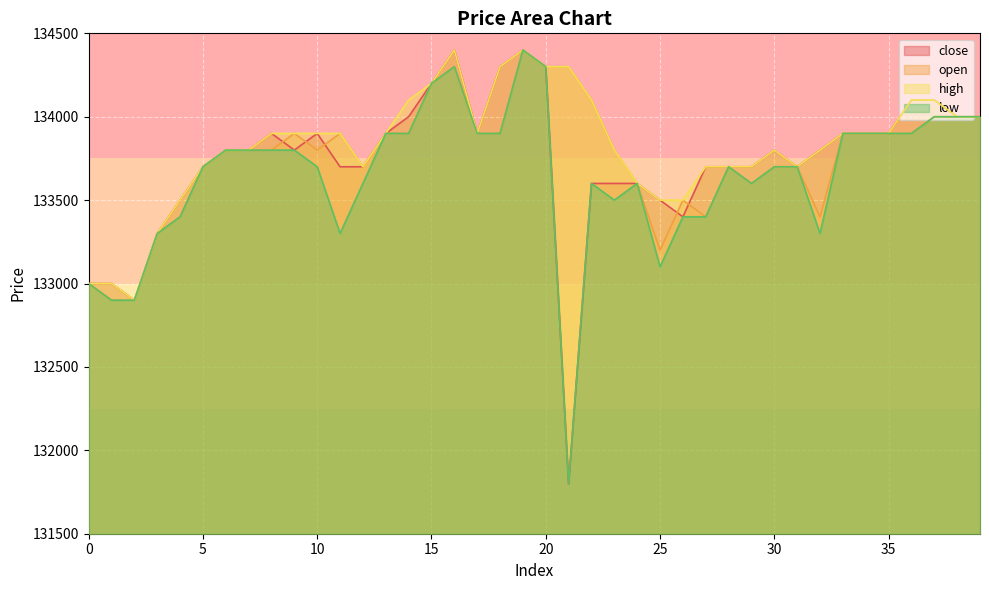

What is the total value across all series at 8?

535400